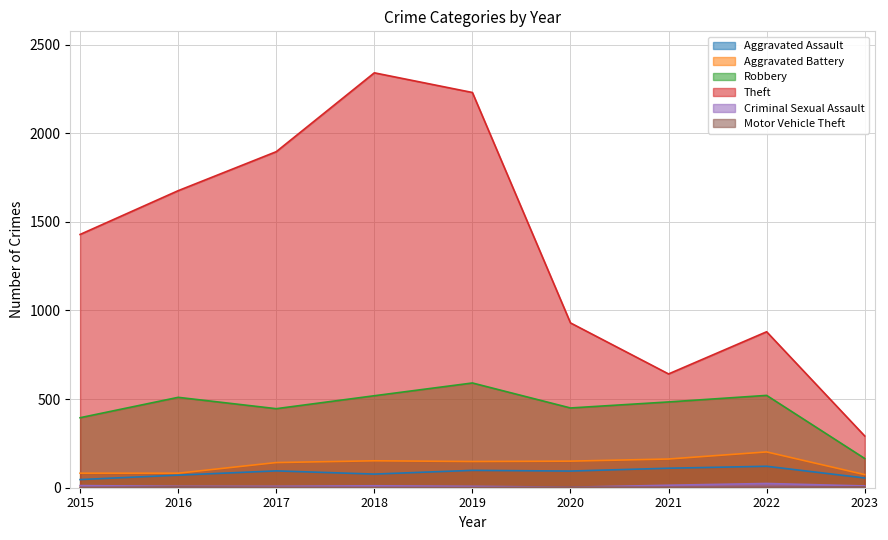

True or false: Theft and Motor Vehicle Theft cross at least once.

False